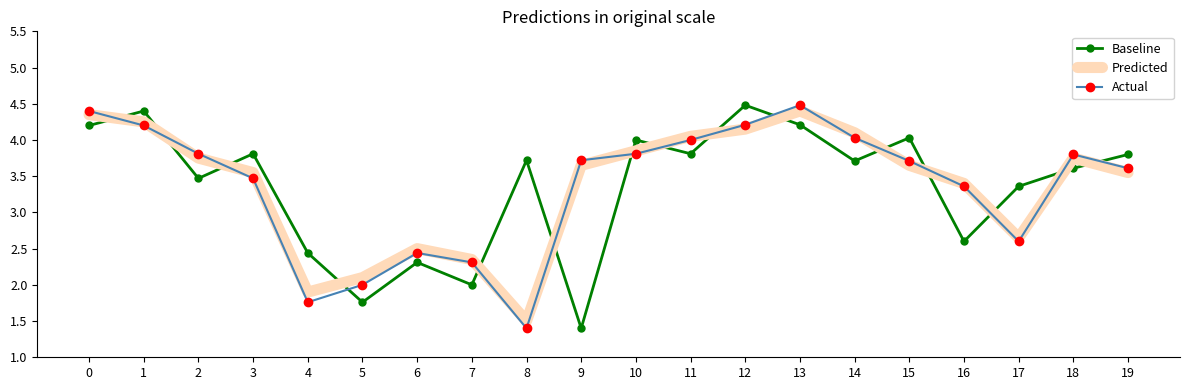

What are all the series names shown in the legend?

Baseline, Predicted, Actual